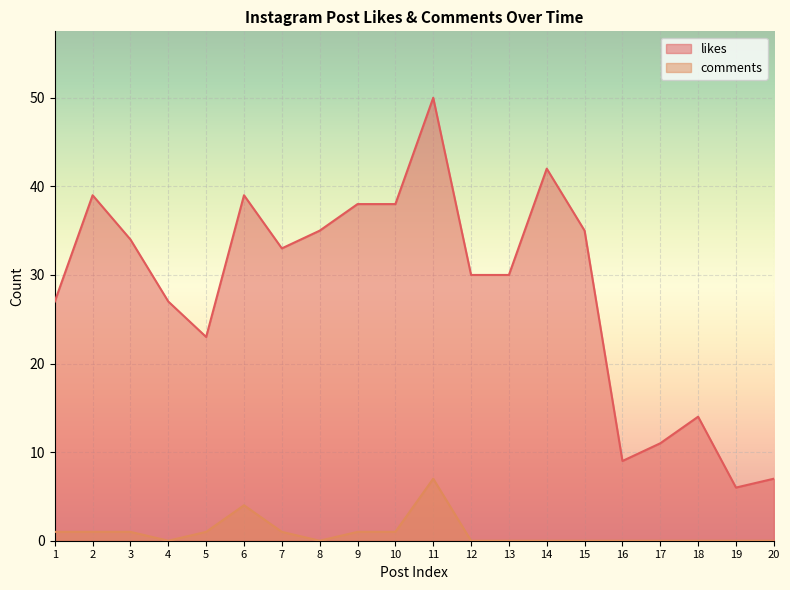

The value of comments at 5 is 1. True or false?

True